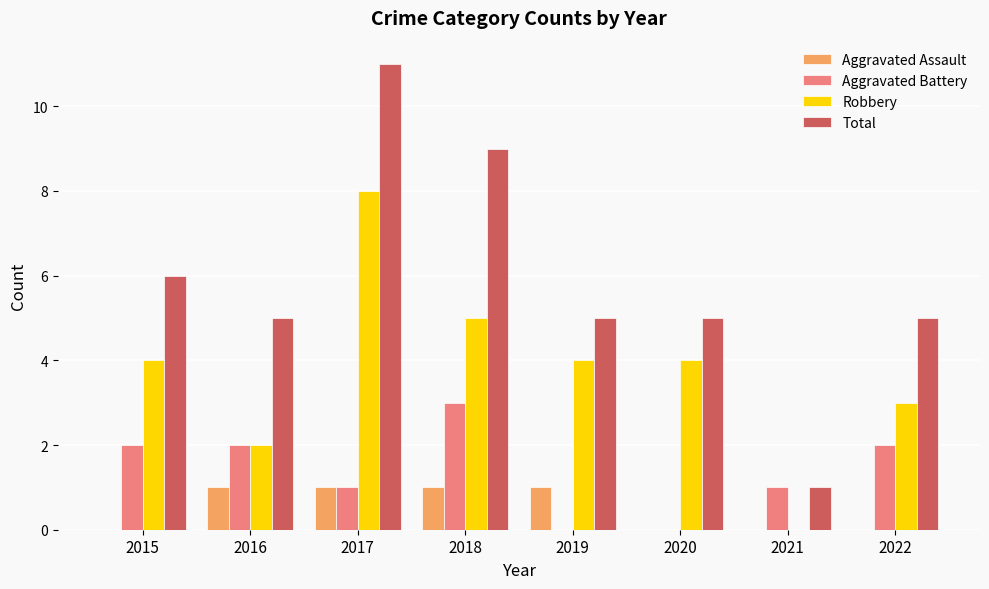

At which label is Total closest to 6?

2015